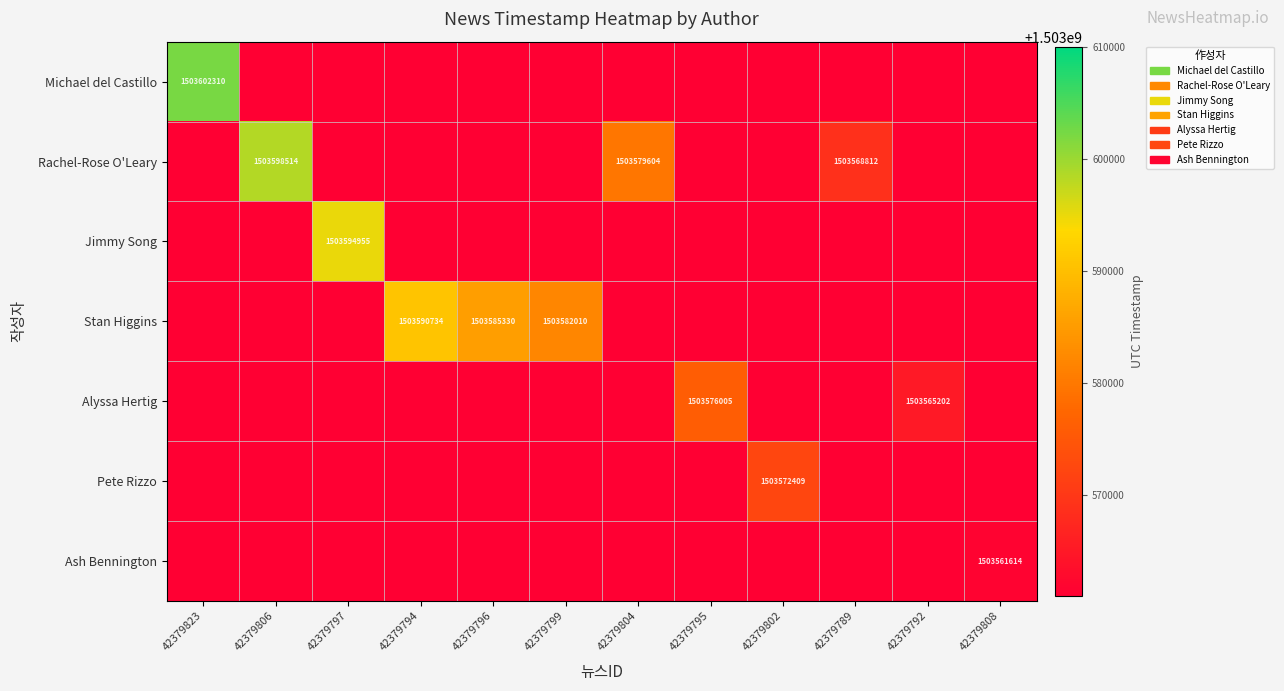

True or false: Jimmy Song has a value of 1503594955 at 42379797.

True